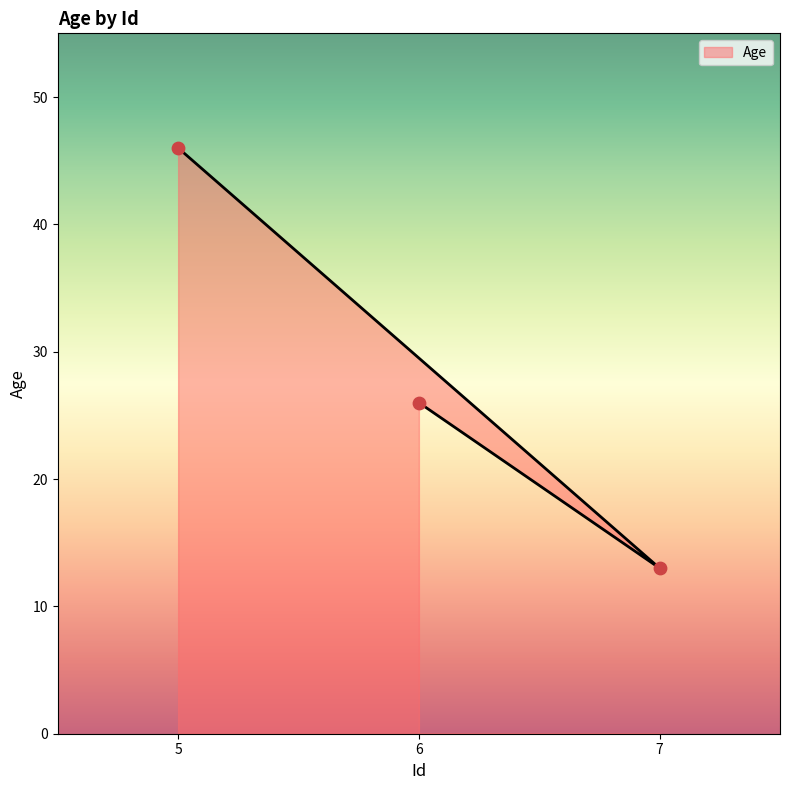

Approximately how many times larger is the value at 7 compared to 5?

0.3